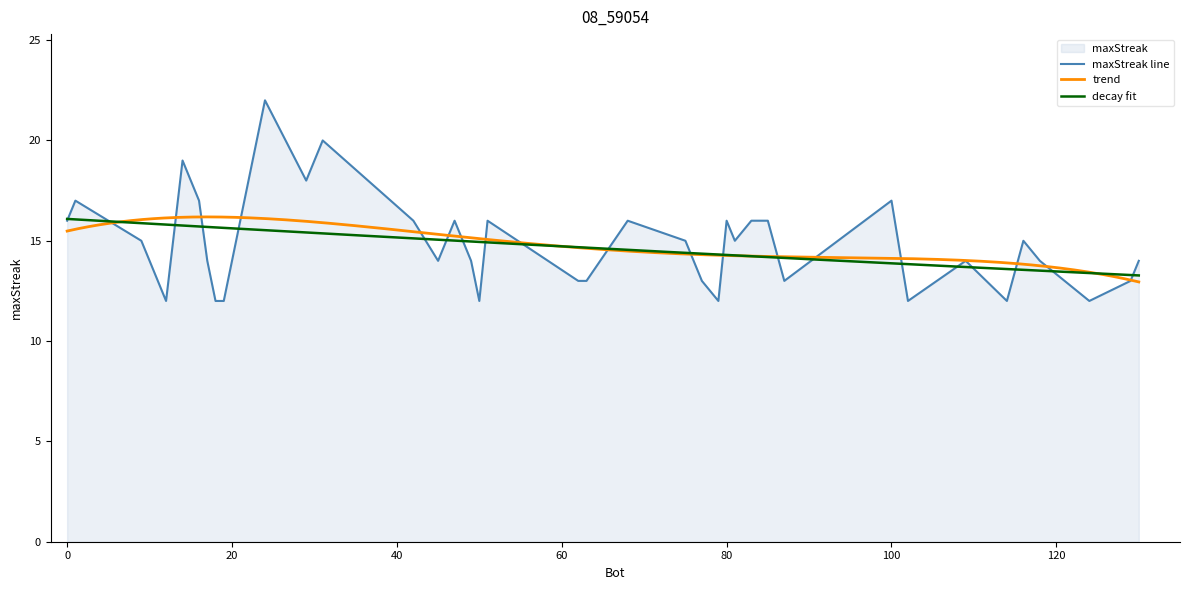

What is the difference between the maximum and minimum values?

10